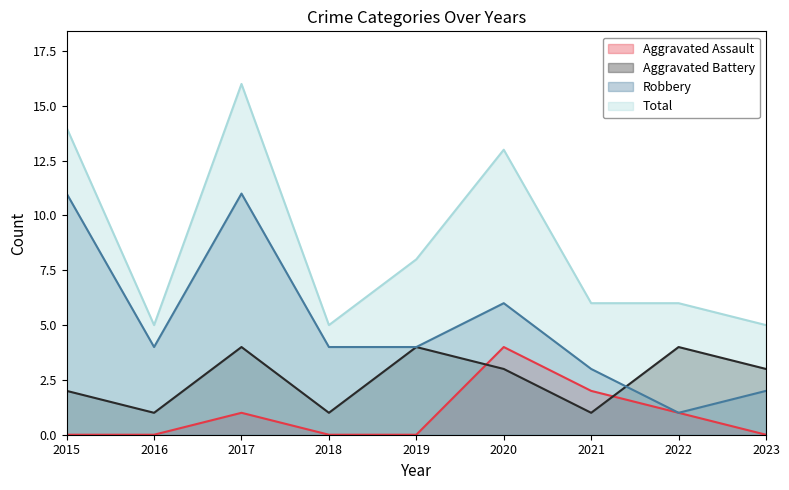

Reading left to right, list all the values displayed in this chart.

Aggravated Assault: 0	0	1	0	0	4	2	1	0
Aggravated Battery: 2	1	4	1	4	3	1	4	3
Robbery: 11	4	11	4	4	6	3	1	2
Total: 14	5	16	5	8	13	6	6	5